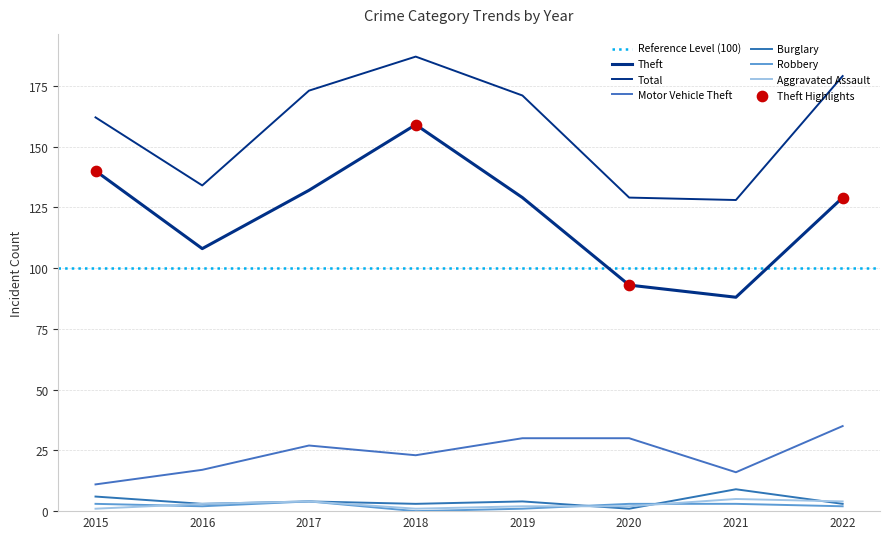

What is the total value across all series at 2022?

352